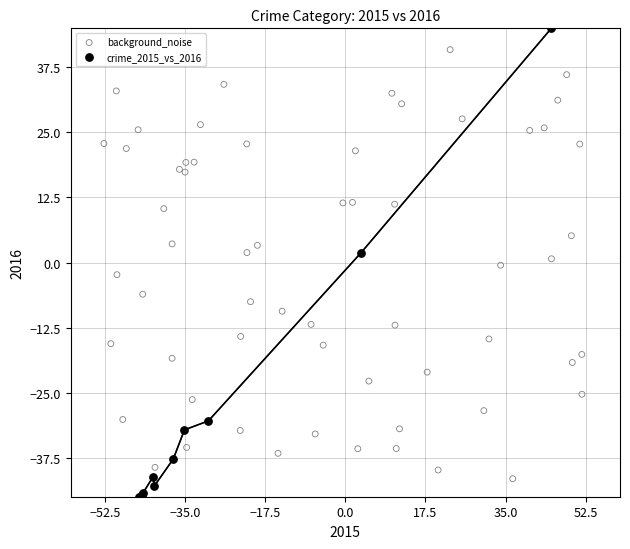

Which series has the largest Y range (max minus min)?

crime_2015_vs_2016